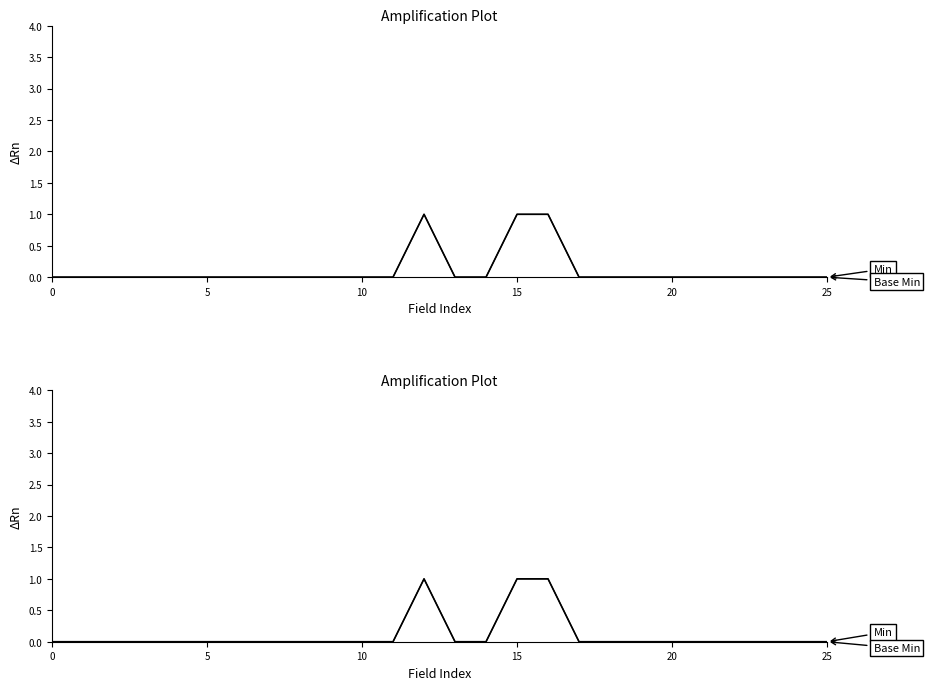

Does the chart display data point markers on the line(s)?

No